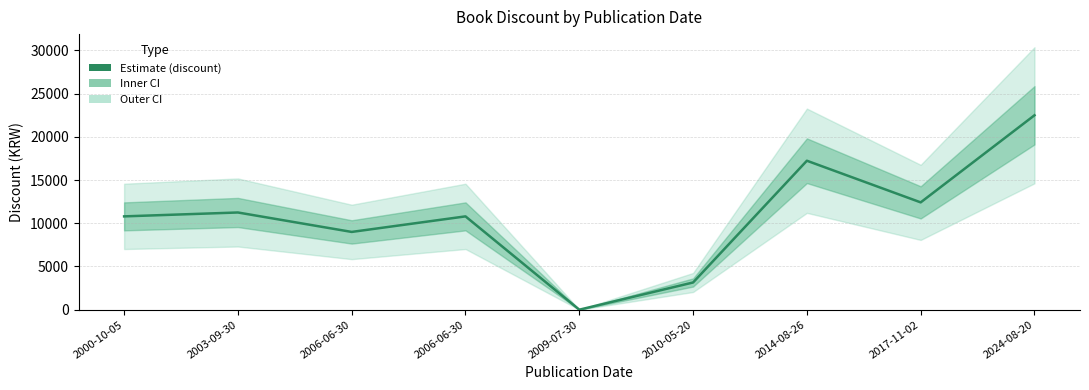

What is the difference between the second highest and minimum values?

17240